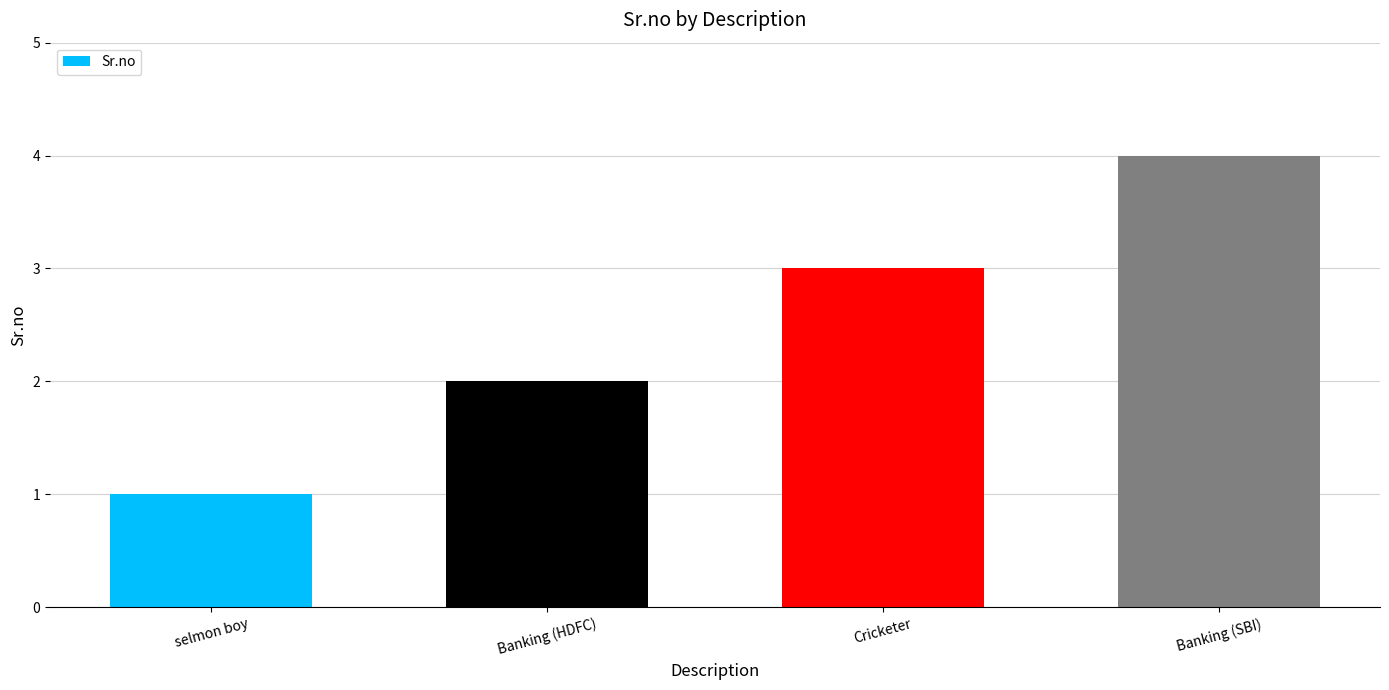

What is the difference between the values at selmon boy and Cricketer?

2